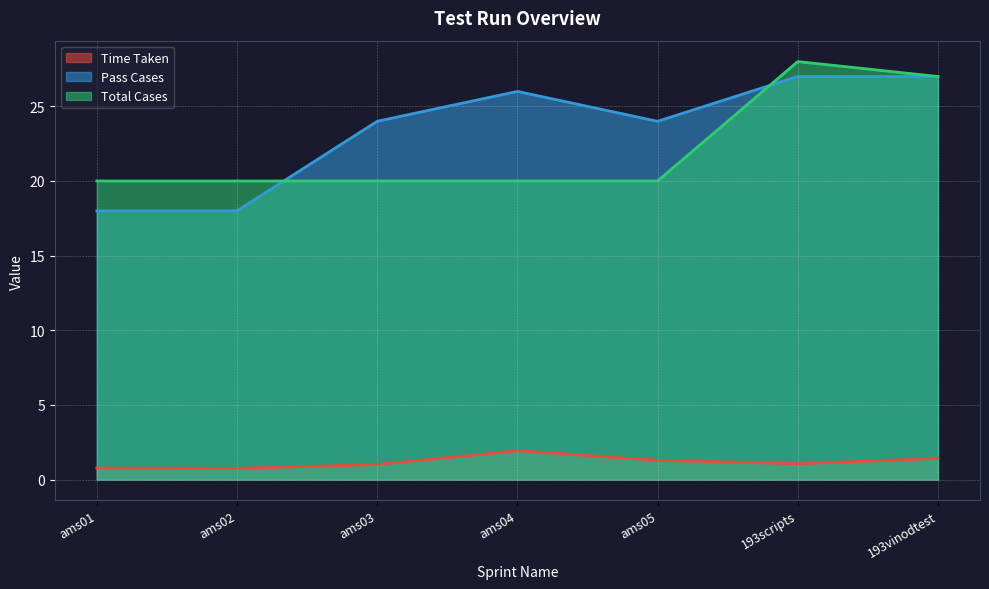

What position from the right is ams05?

3